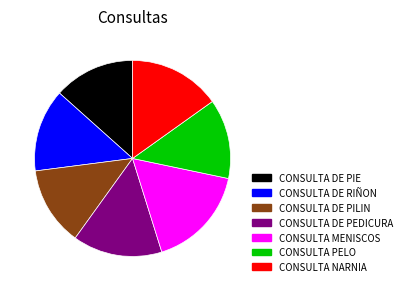

Which category has the biggest portion of the pie?

CONSULTA MENISCOS